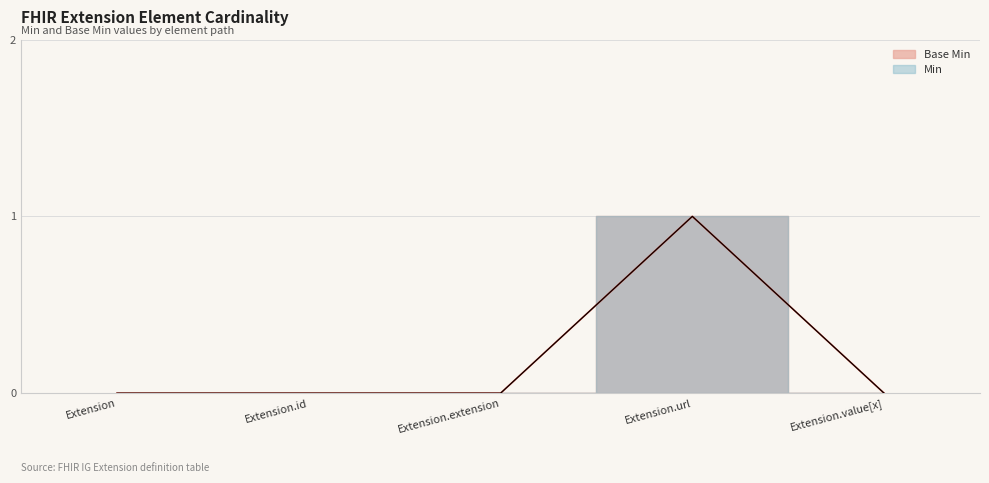

How many positive values does the Min series have?

1